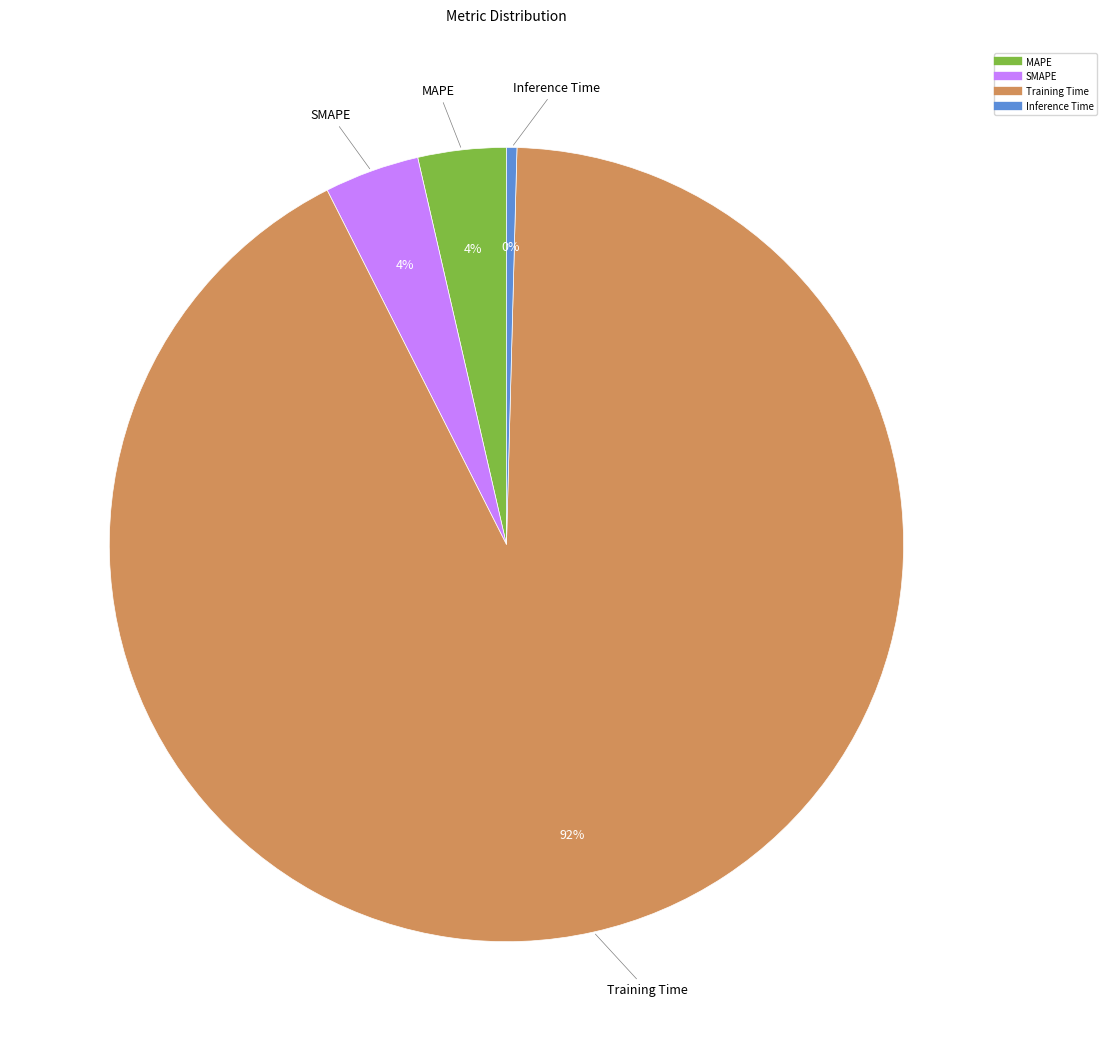

Combined, do MAPE and Inference Time account for over 50%?

No